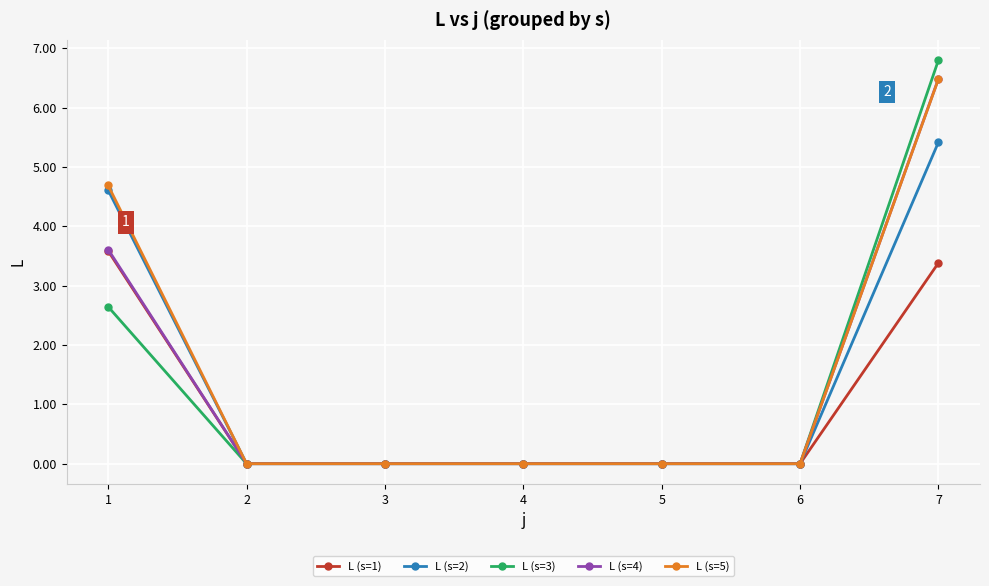

At which category is the sum across all series the highest?

7